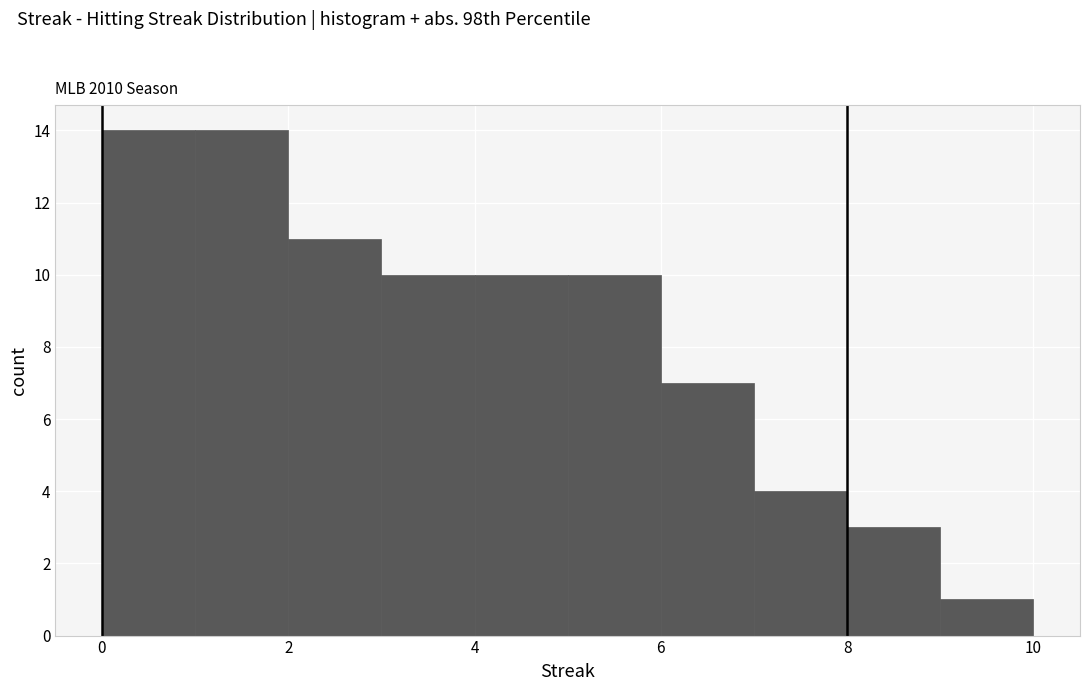

How tall is the bar that spans 4 to 5 on the x-axis? The values are not printed on the chart, so give them approximately, as read against the axis.

10